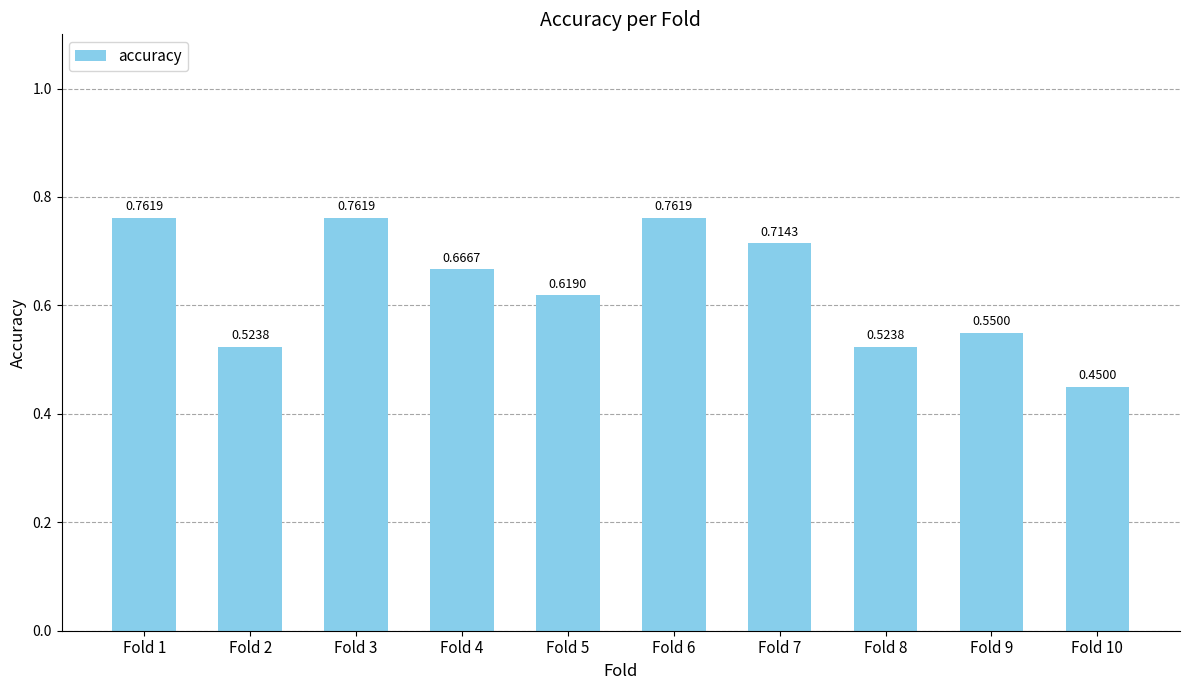

How many series are shown in this chart?

1